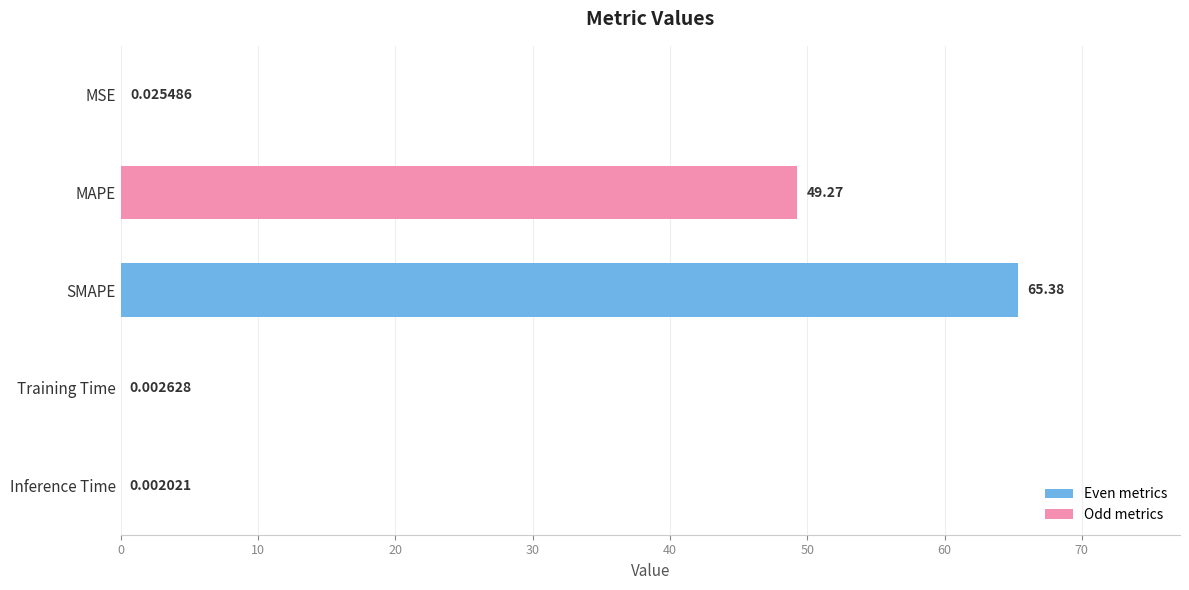

Are the bars grouped side by side (vs. stacked)?

No